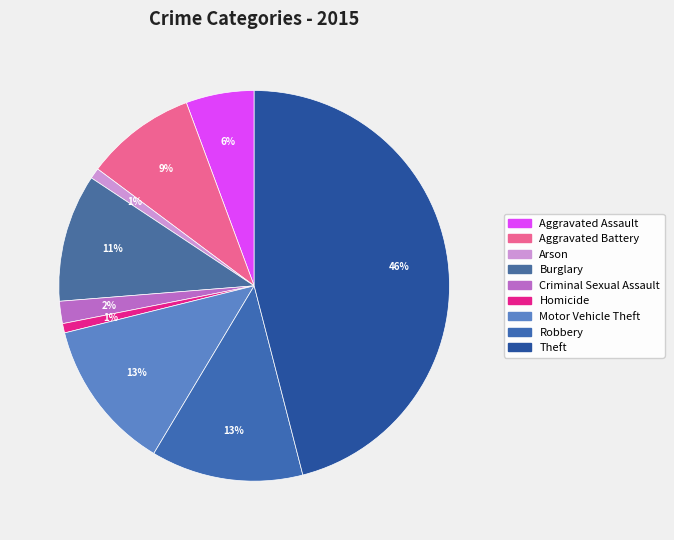

Which slice is the largest?

Theft